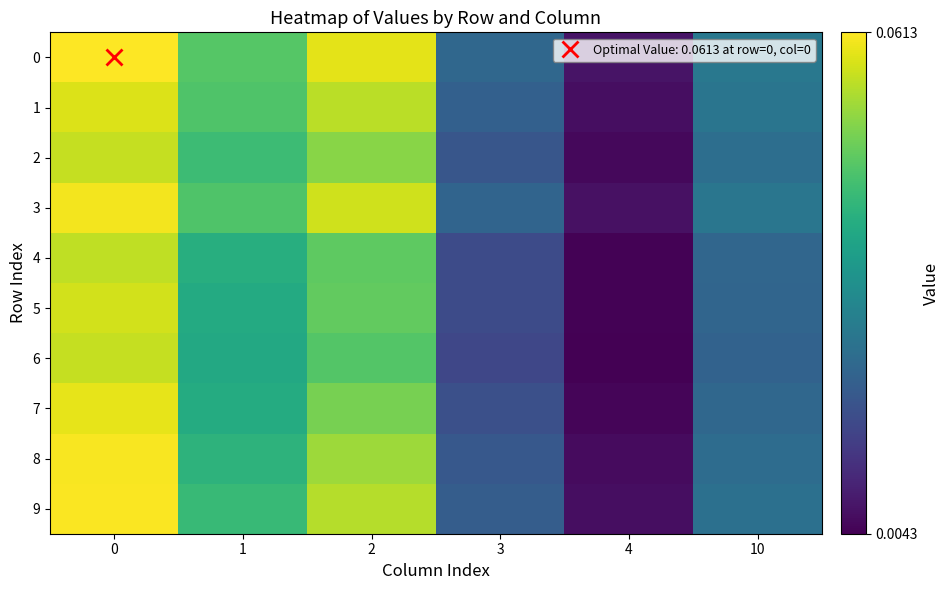

Which category has the lowest value across all series?

4